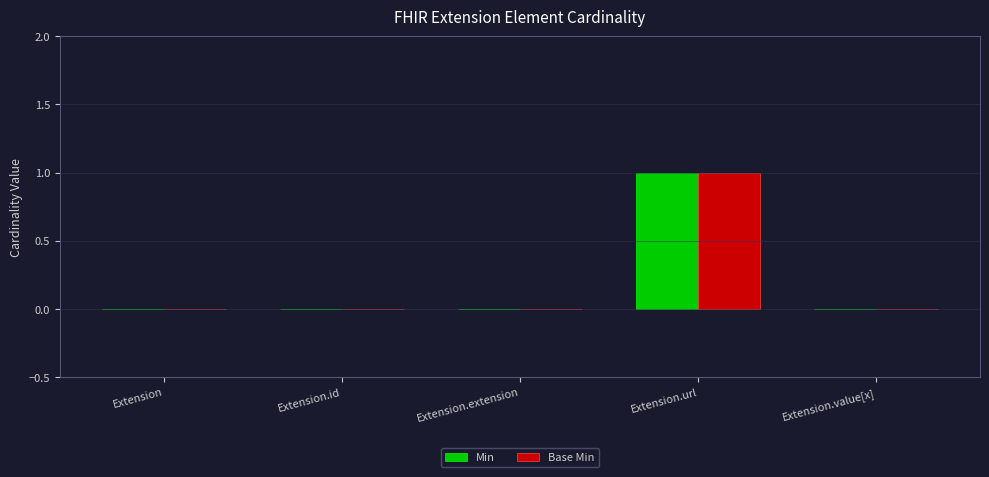

Count the Base Min values in the range 0 to 1.

5